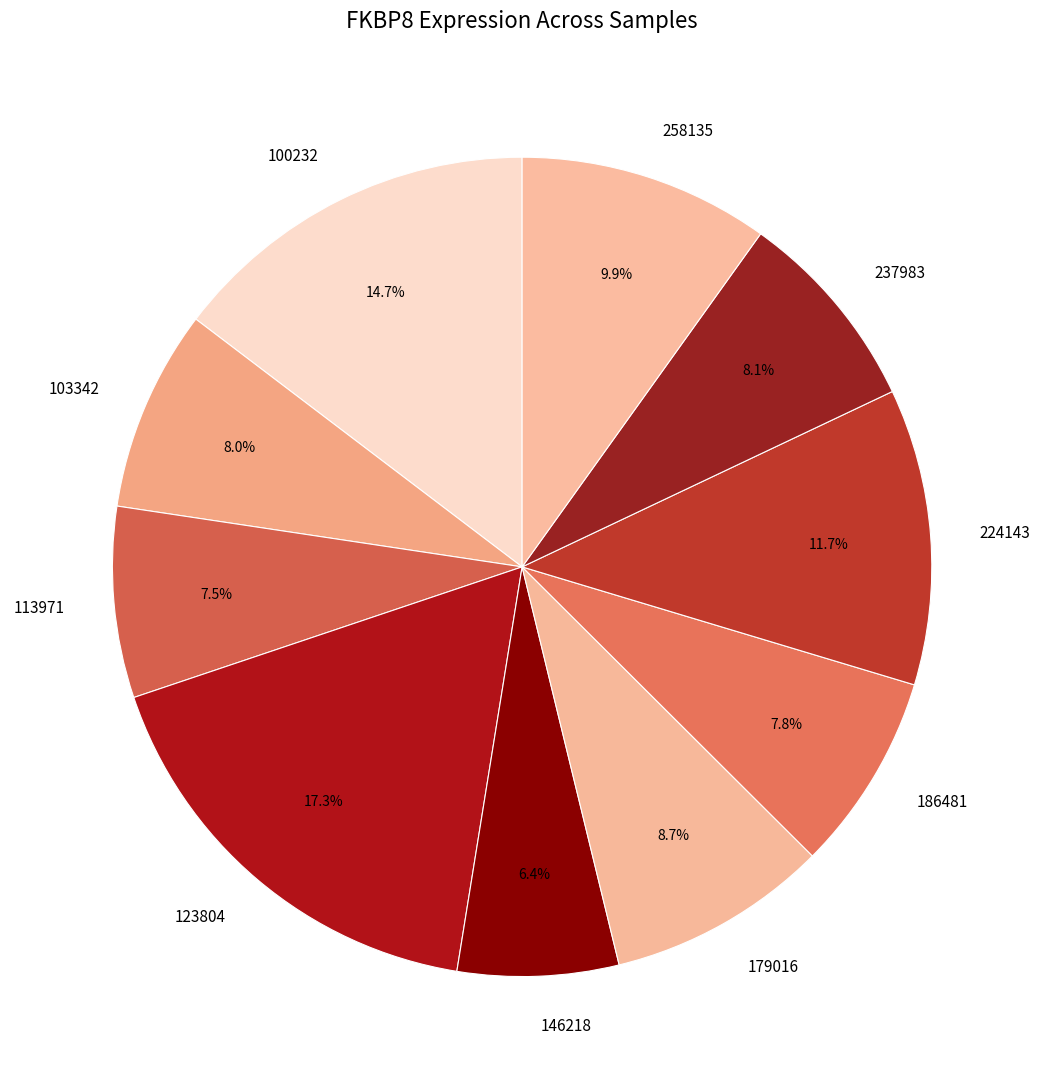

To the nearest percent, what is the difference between the 224143 and 123804 slice percentages?

6%